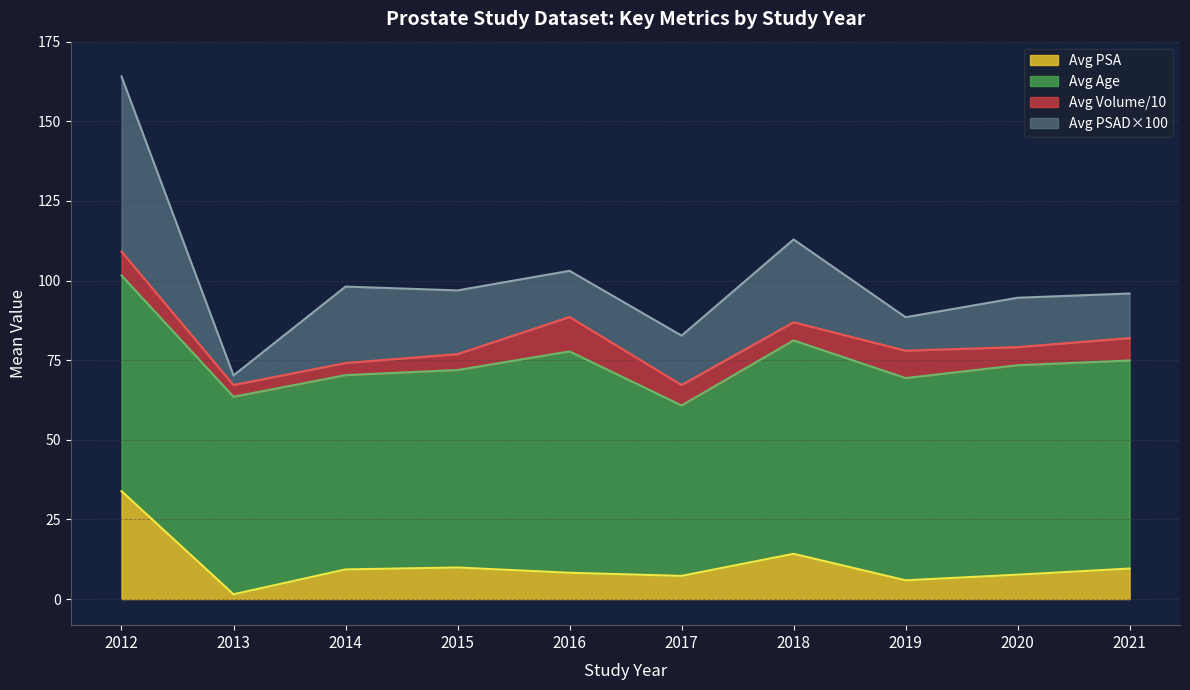

Which category has the highest value in the Avg PSA series?

2012